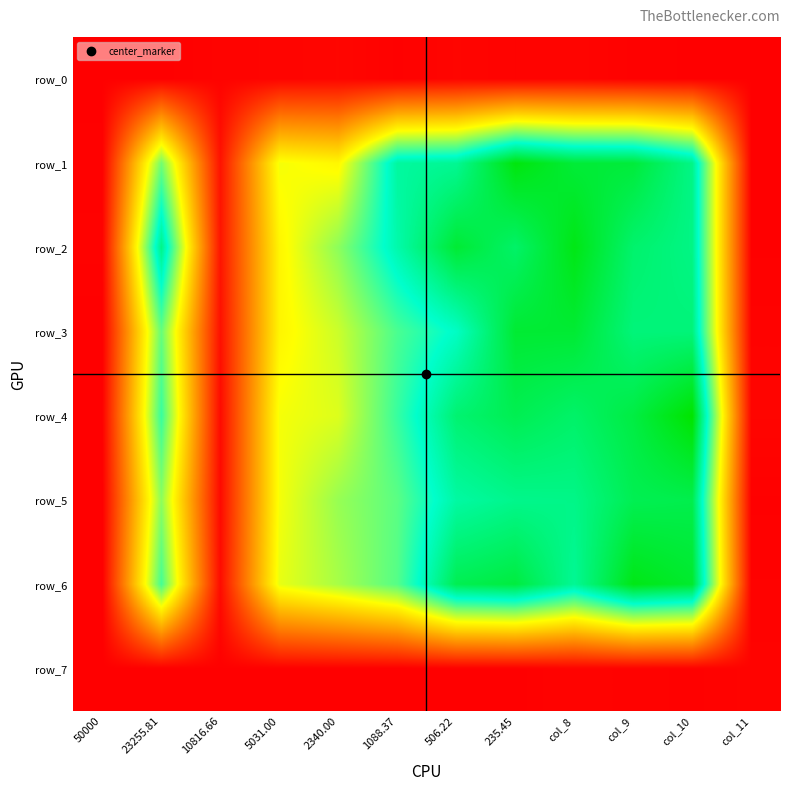

What is the minimum value shown in the chart?

0.1